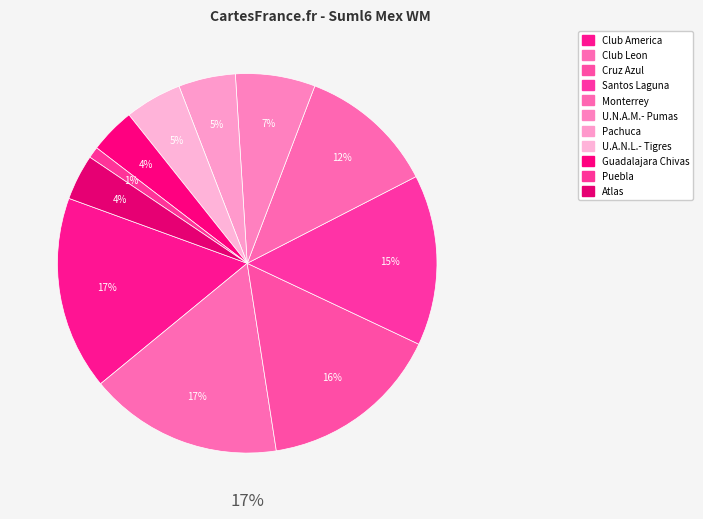

What percentage is the Cruz Azul slice, to the nearest percent?

16%